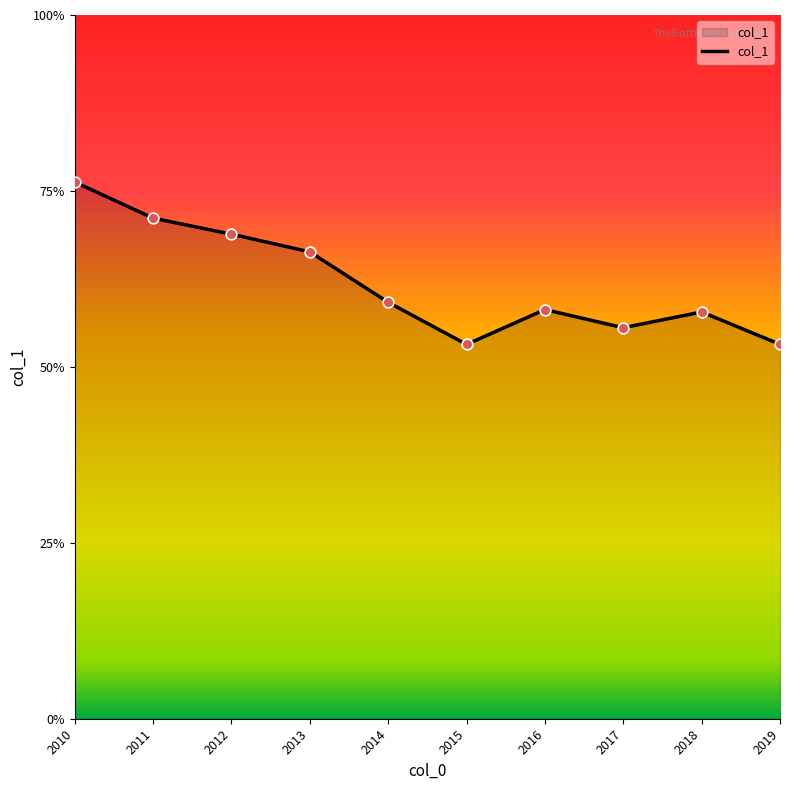

Is this an area chart (filled region under the line)?

Yes